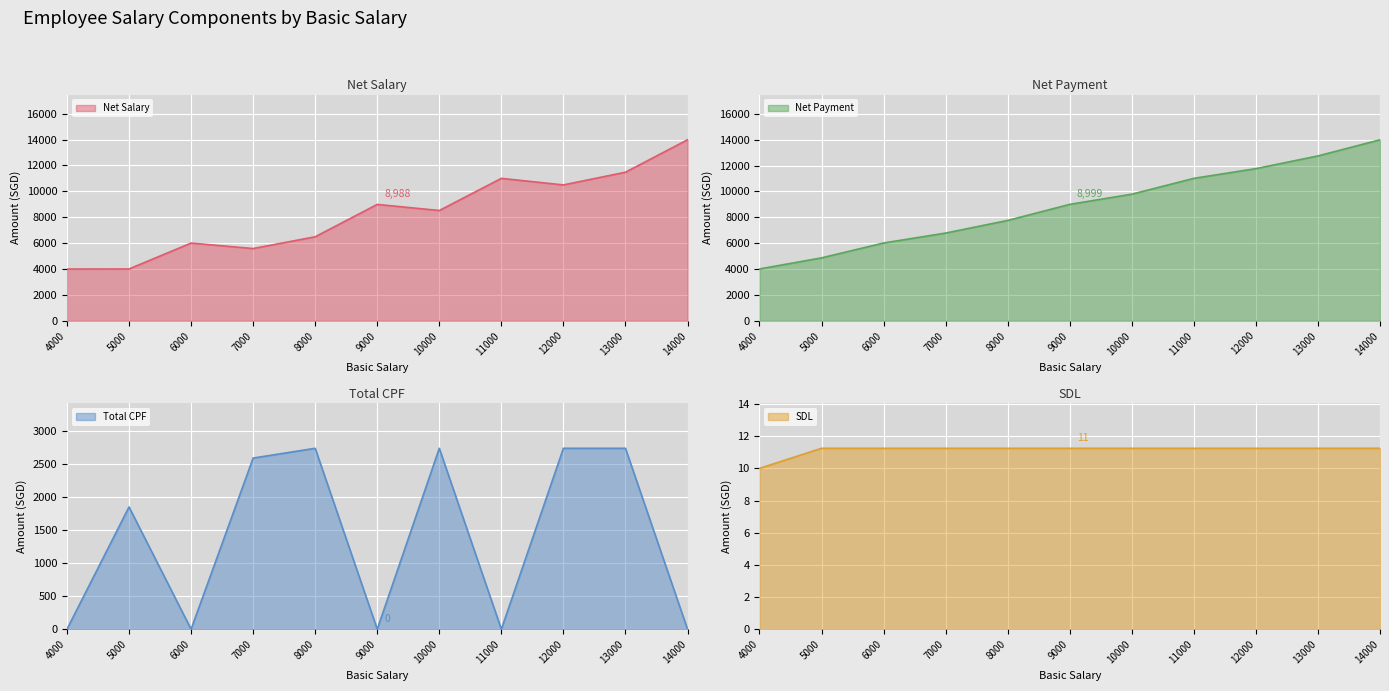

How many lines are shown in the chart?

4